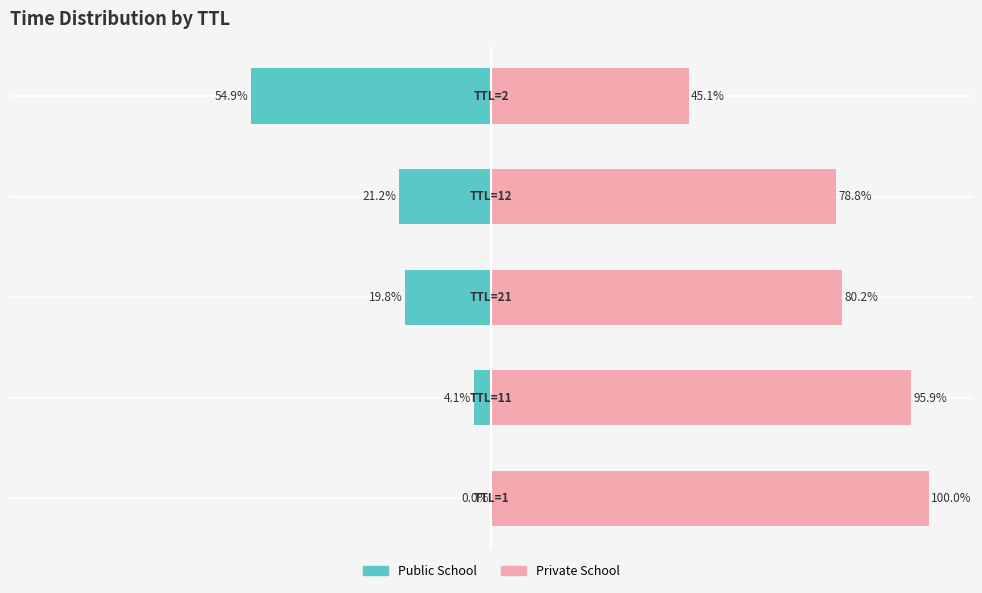

What is the minimum value shown in the chart?

-54.9